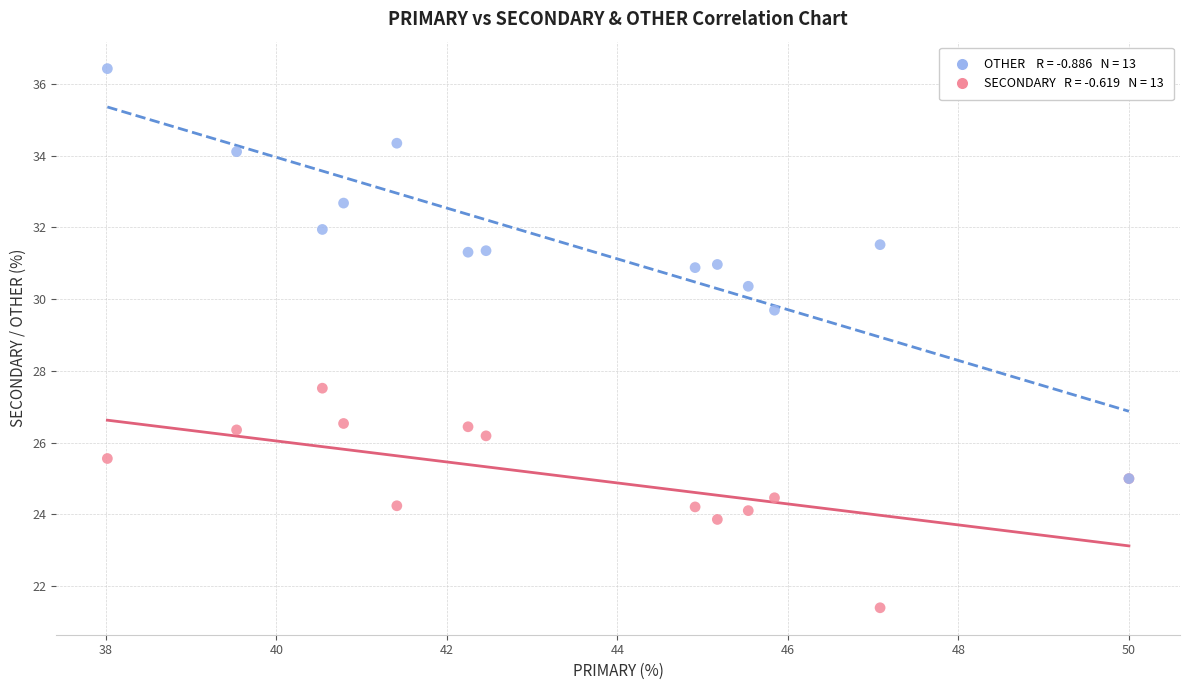

Across all series, what Y value is closest to 28?

27.5